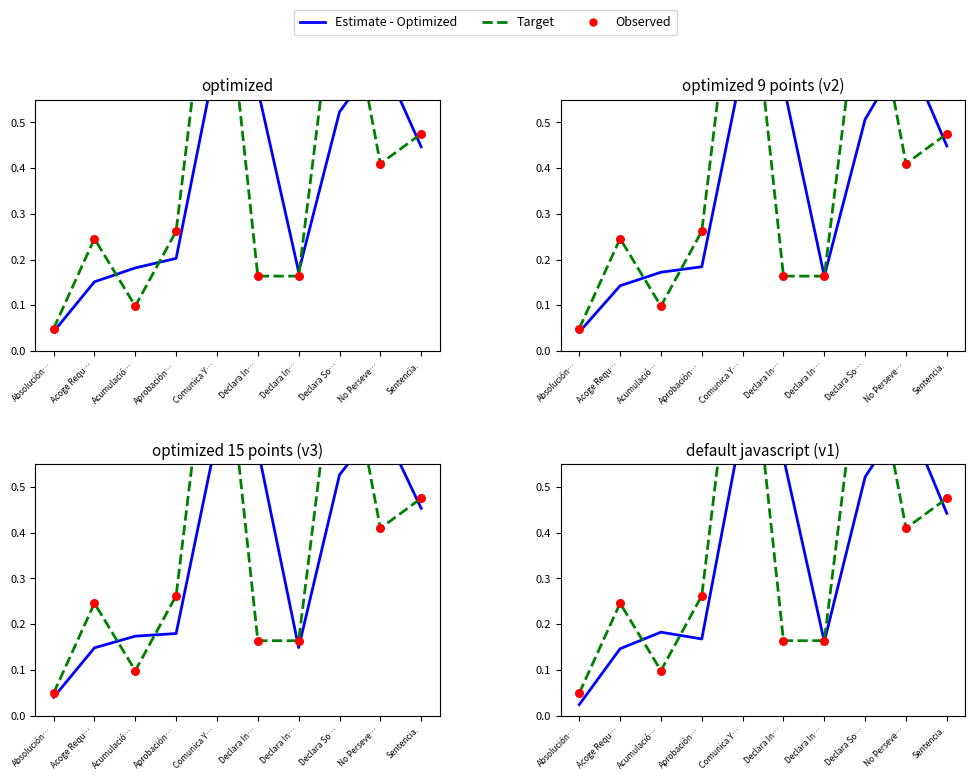

Which series has the largest total across all categories?

Target